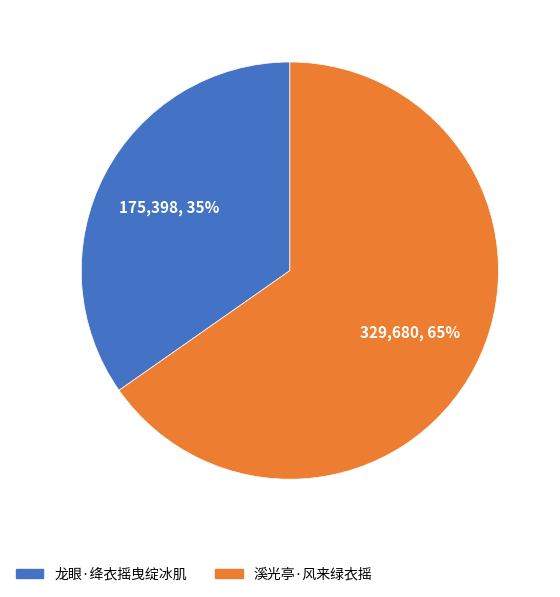

Which category has the biggest portion of the pie?

溪光亭·风来绿衣摇